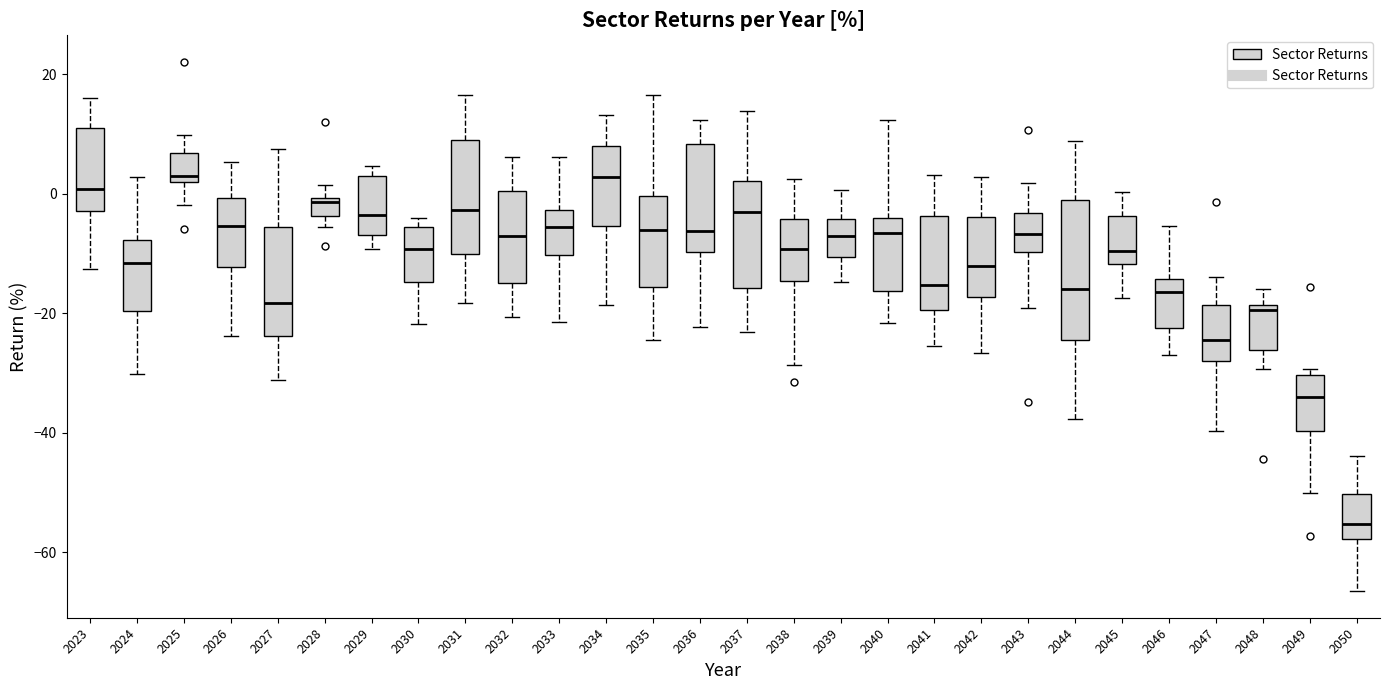

Where does the lower whisker of the box at x = 2031 end on the y-axis? The values are not printed on the chart, so give them approximately, as read against the axis.

-18